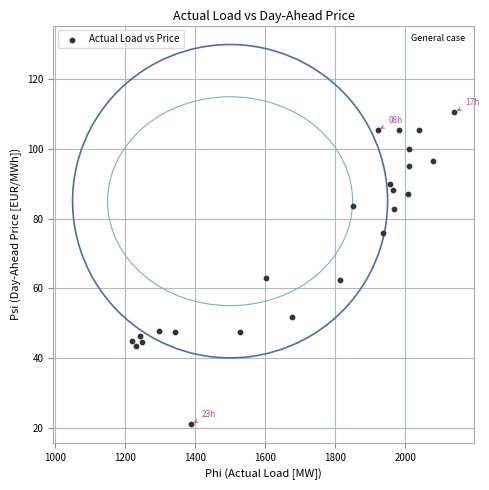

What is the range of Y values (max minus min)?

89.6